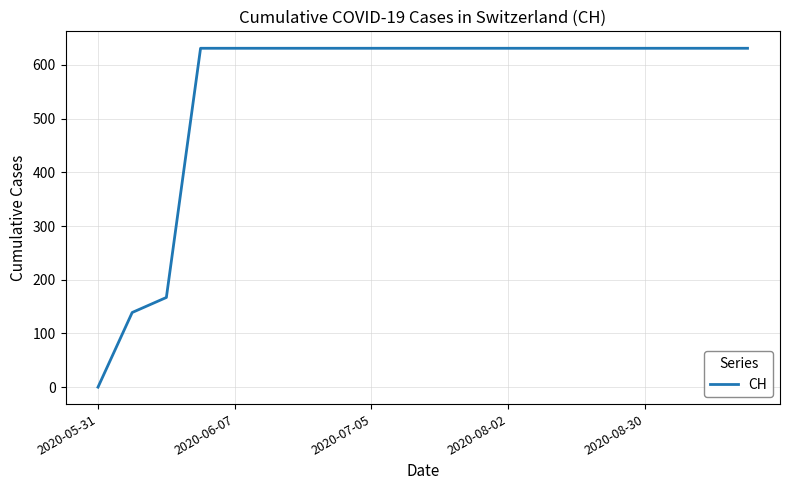

What is the difference between the maximum and minimum values?

631